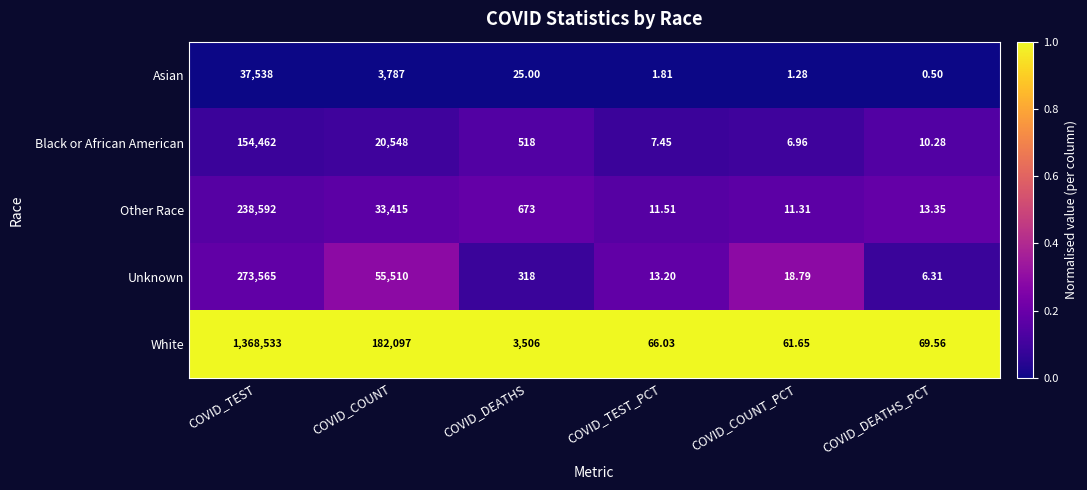

Which series has the largest range (max minus min)?

White